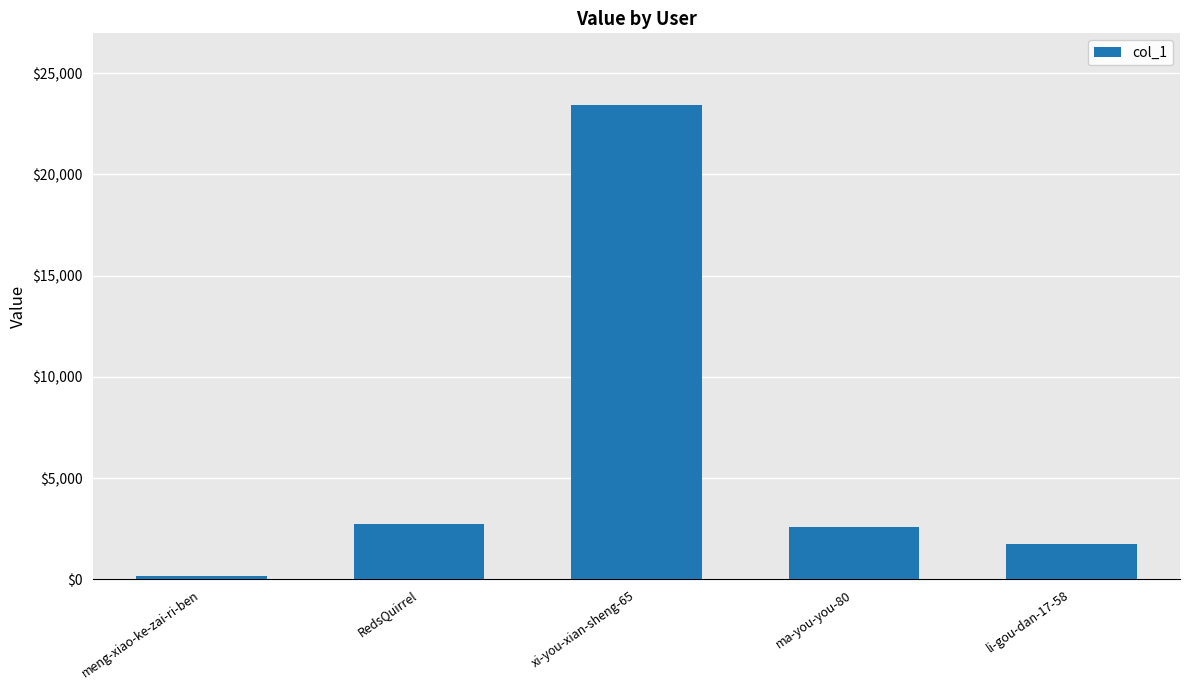

How many data points are less than 2598?

2